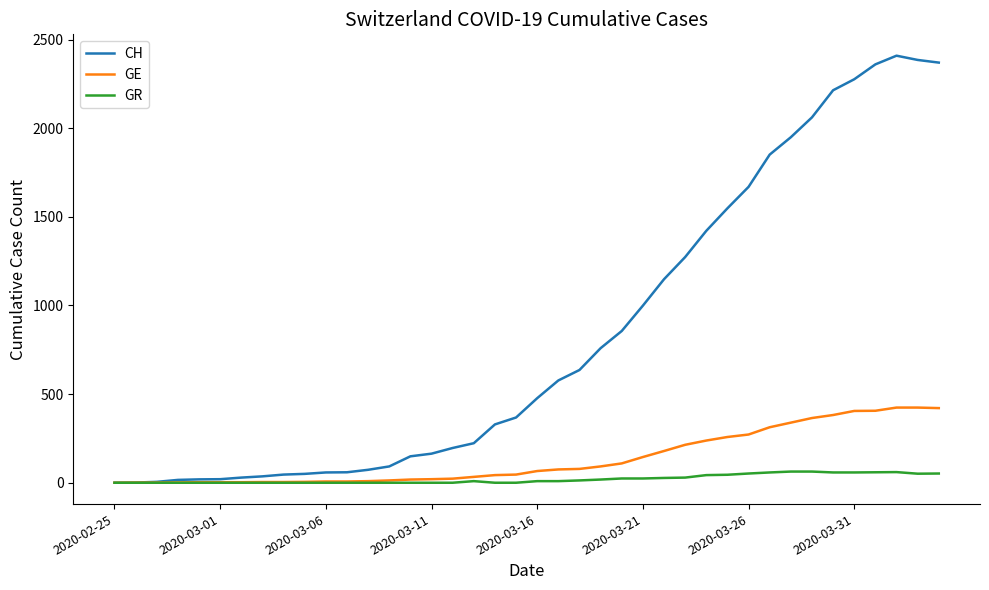

Rank the series by their maximum value, from lowest to highest.

GR, GE, CH